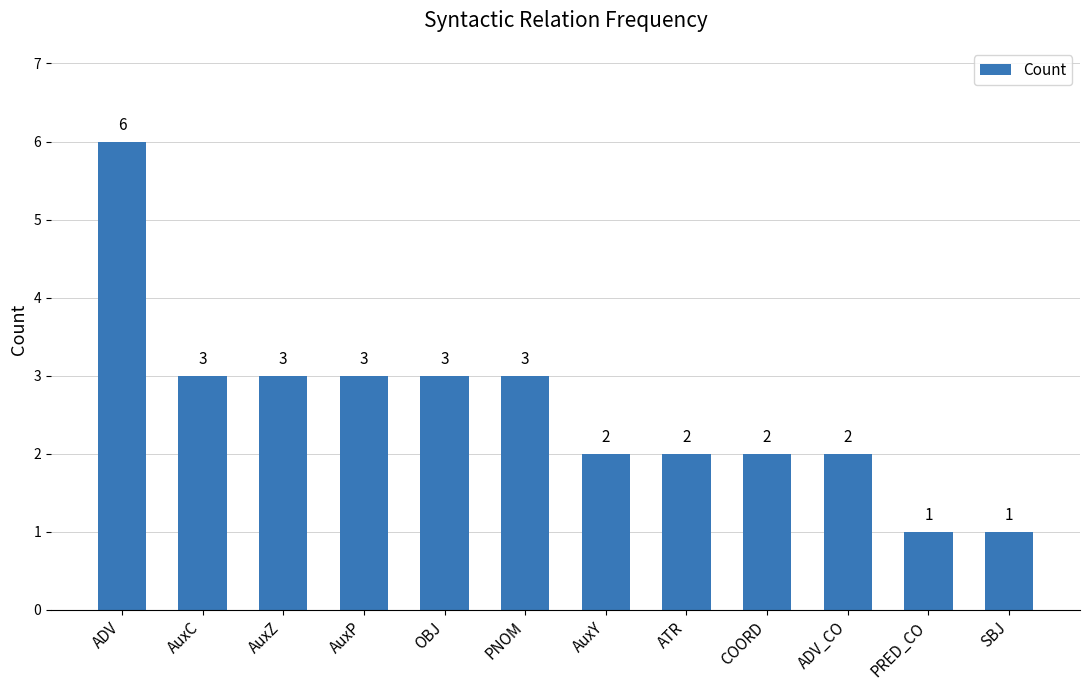

Does the chart contain any negative values?

No